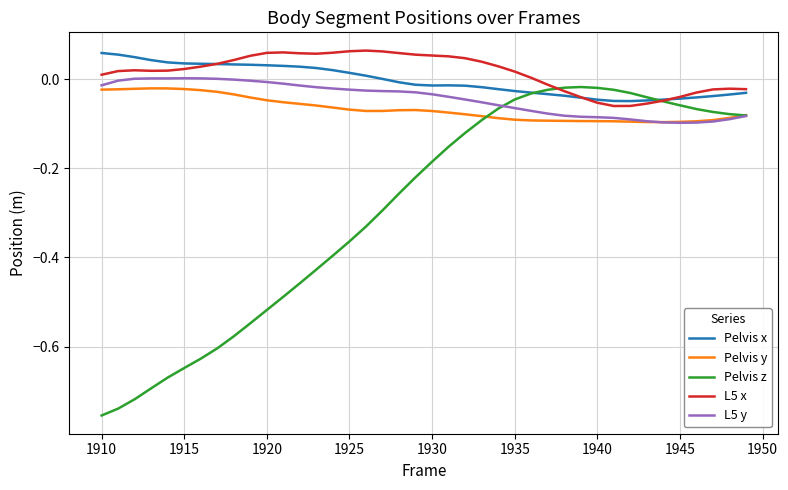

Which series has the largest range (max minus min)?

Pelvis z